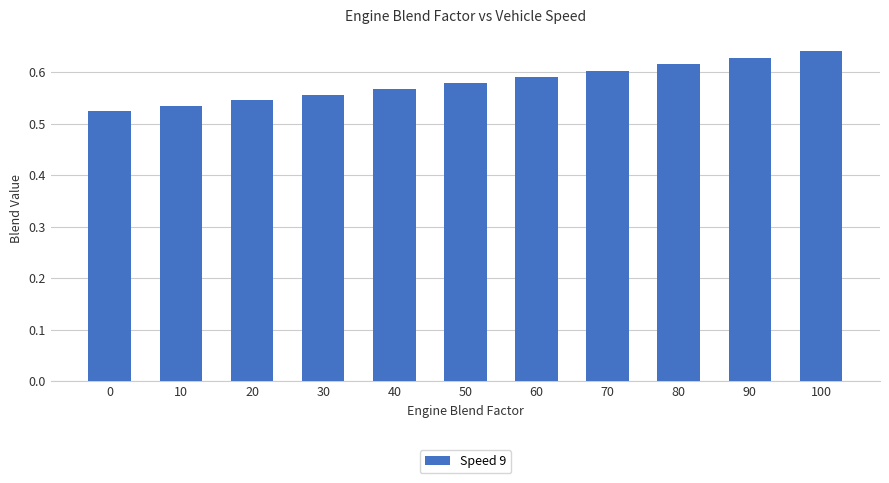

Is it true that the value at 100 is 0.9?

False